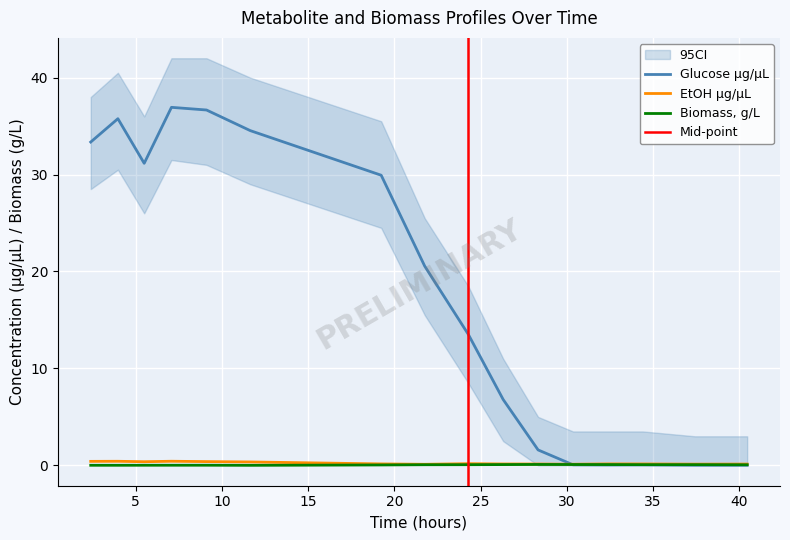

What is the highest value of the Glucose µg/µL series?

36.9